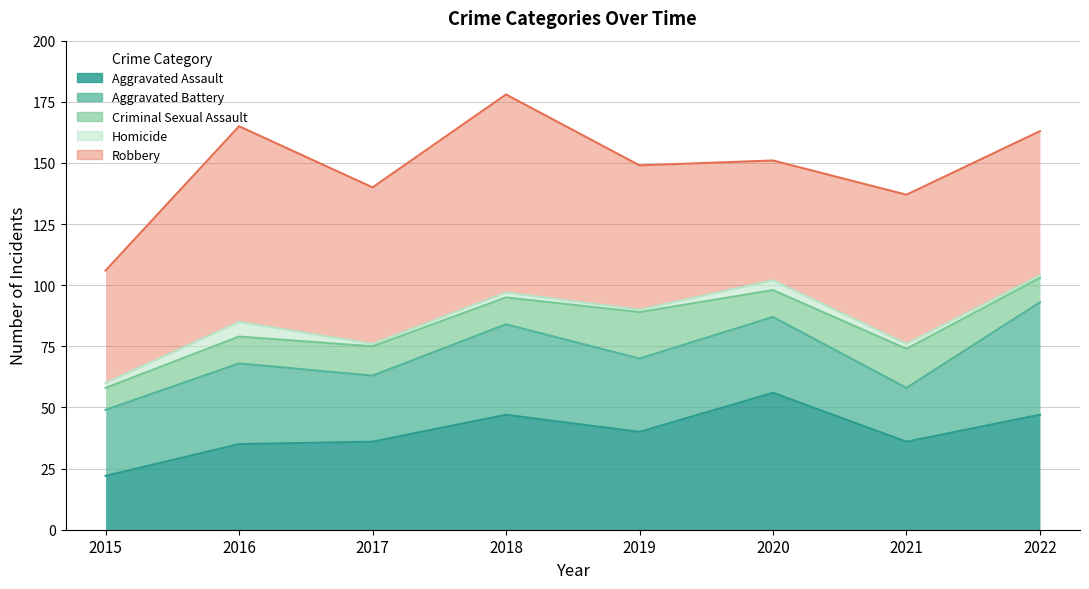

The Criminal Sexual Assault series shows 4 at 2018. True or false?

False